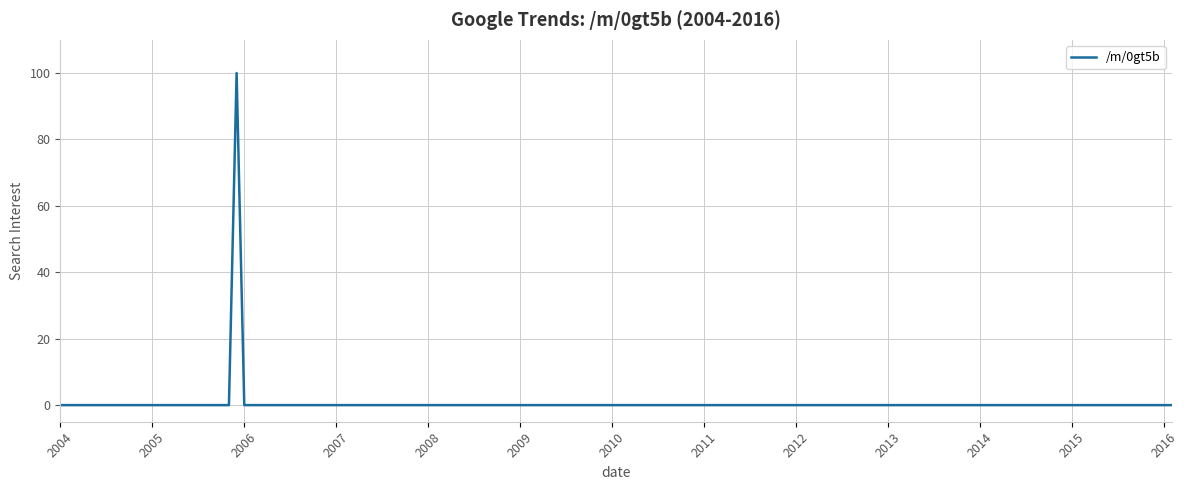

What is the difference between the maximum and minimum values?

100